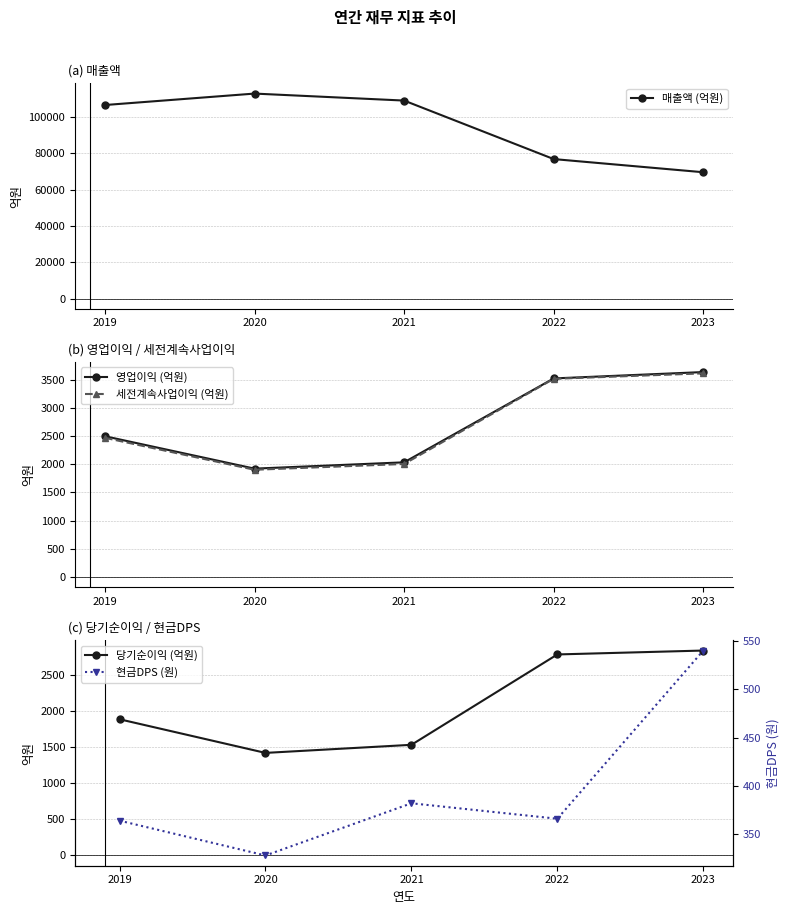

What is the minimum value for 세전계속사업이익 (억원)?

1903